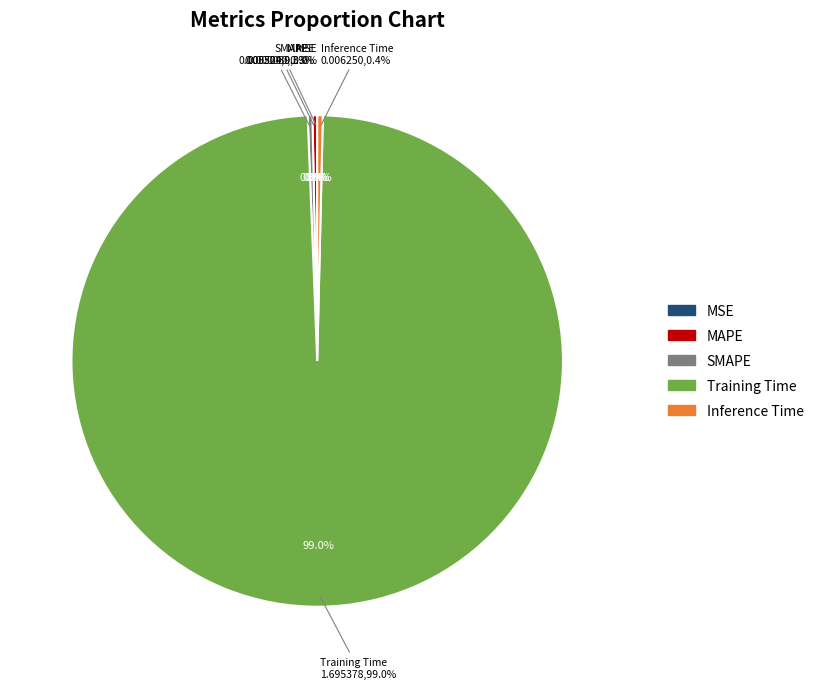

Is Inference Time the majority of the pie?

No